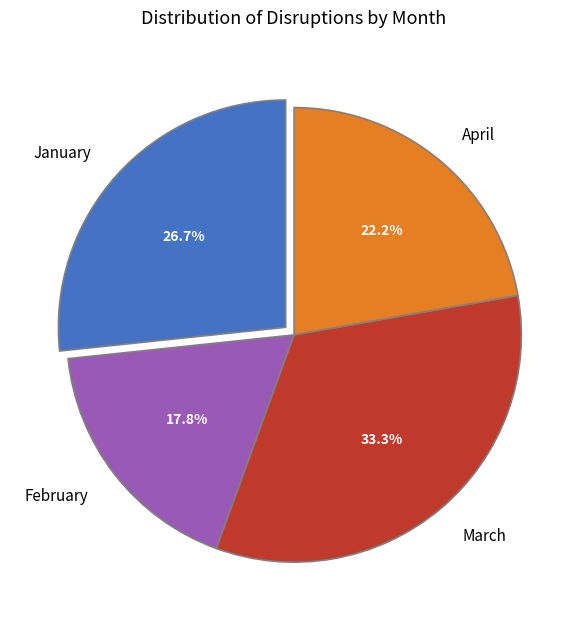

The January slice represents 27% of the pie. True or false?

True